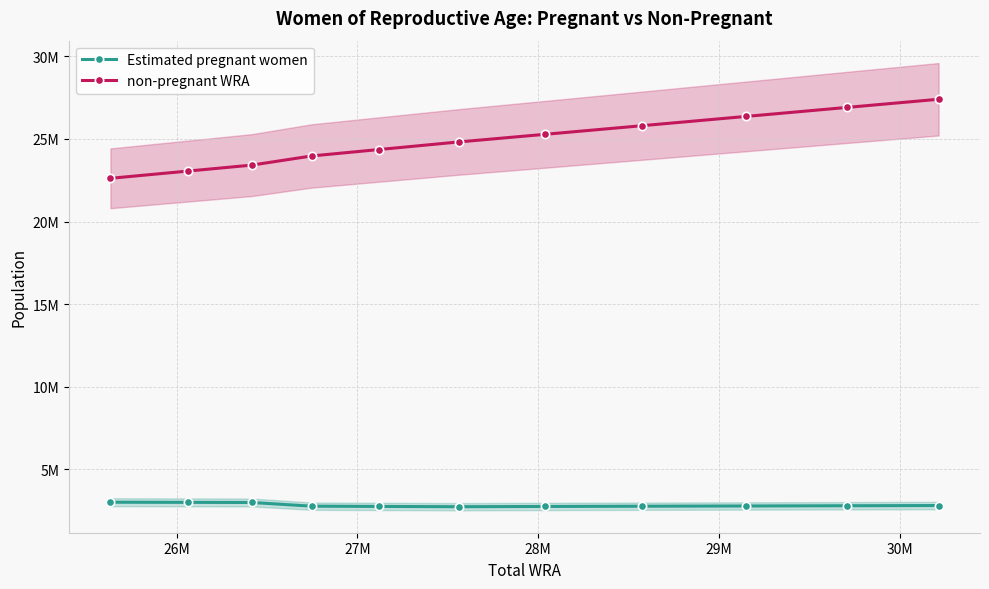

At which label does Estimated pregnant women reach its minimum?

30M